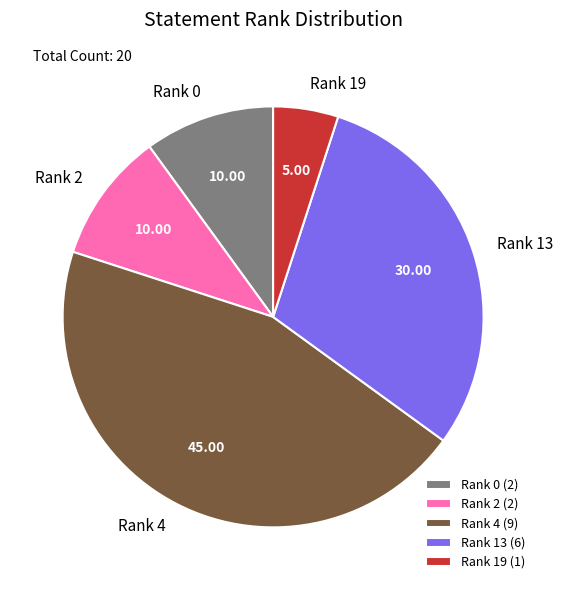

Which has a higher value, Rank 0 or Rank 19?

Rank 0